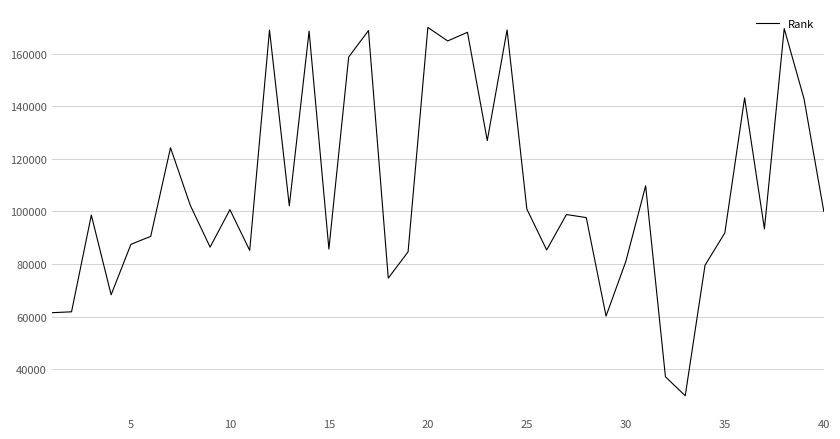

What is the difference between the maximum and minimum values?

140224